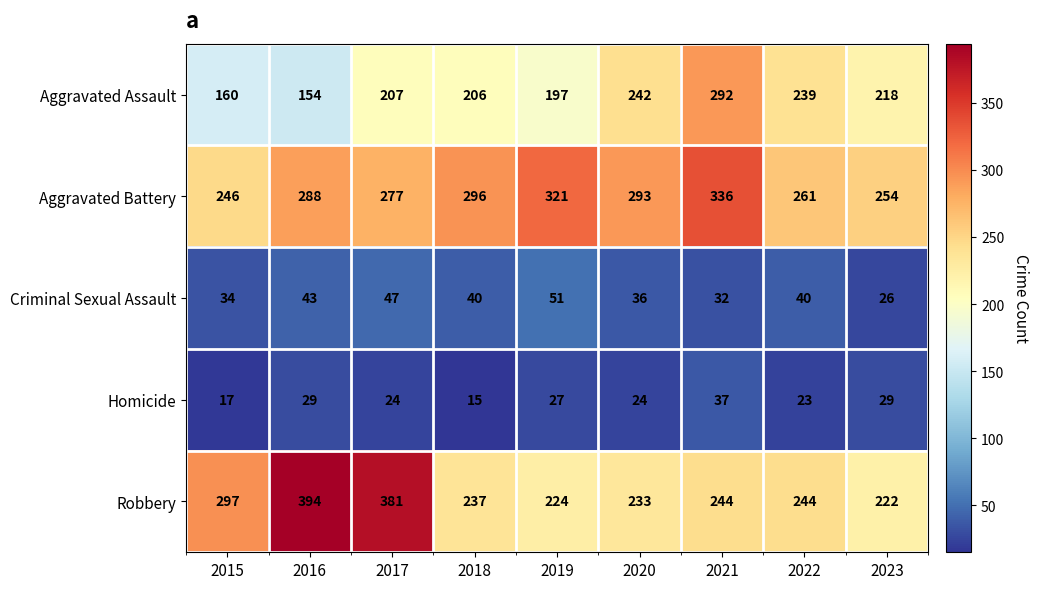

Between 2017 and 2019, which series saw the biggest shift?

Robbery